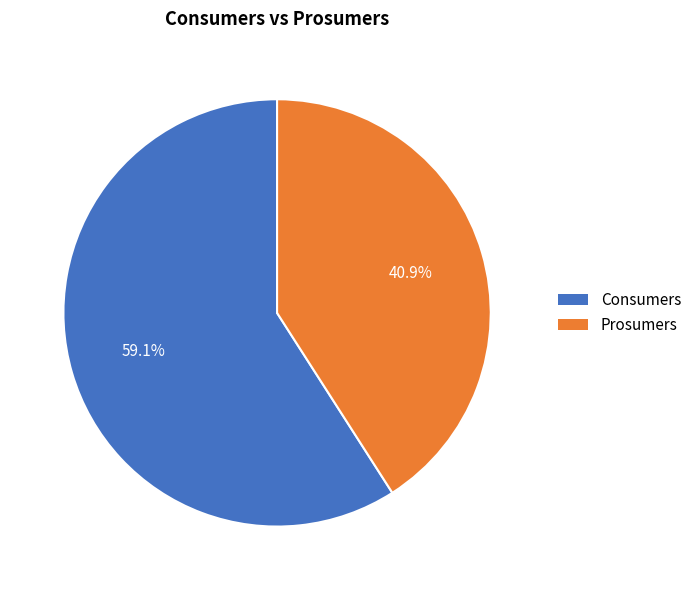

How many segments does this pie chart have?

2